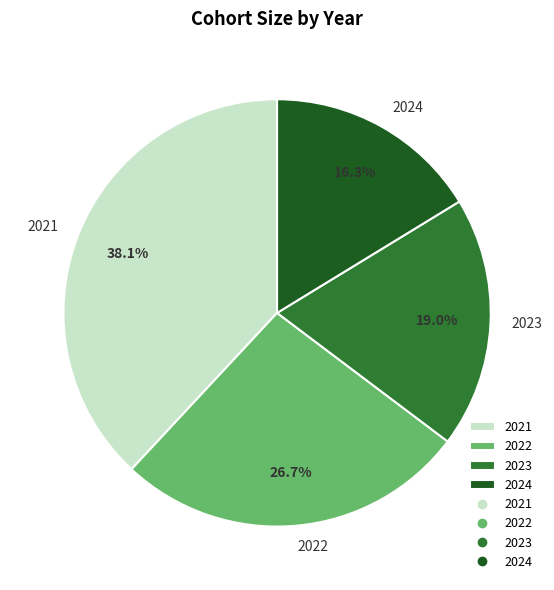

Which slice is the smallest?

2024